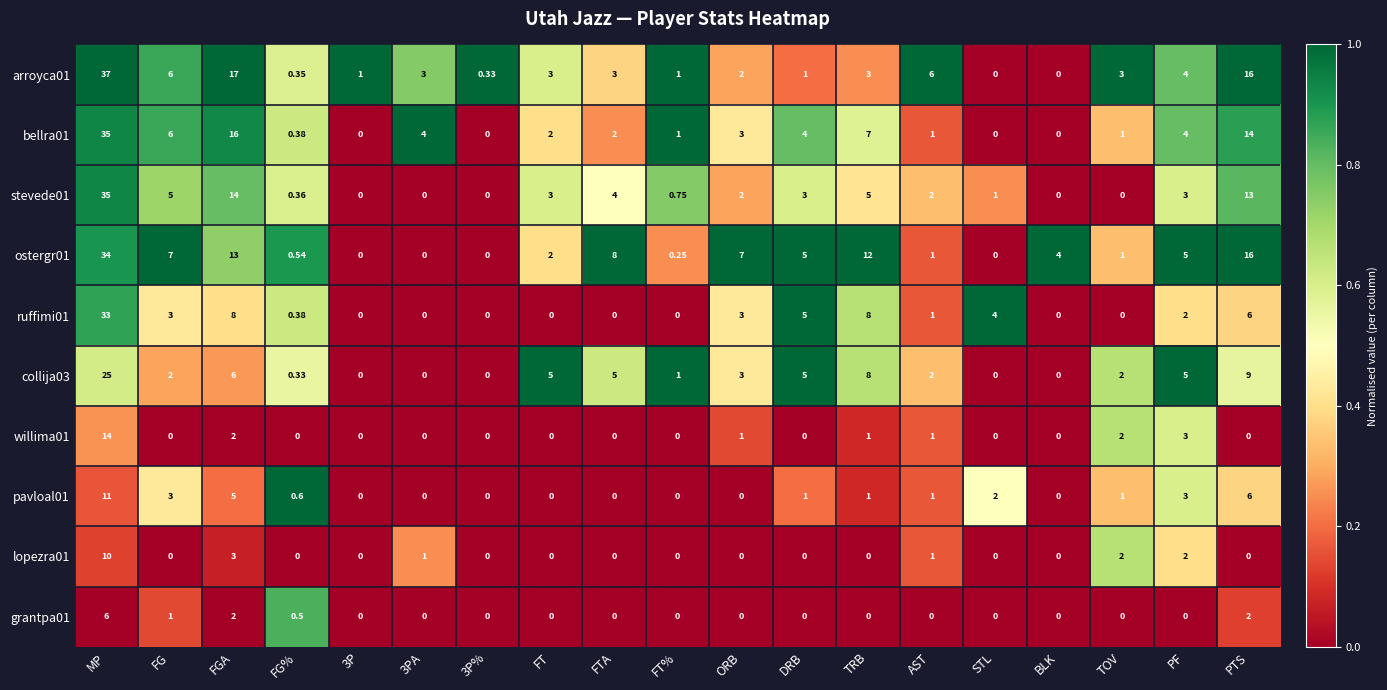

At which label is collija03 closest to 12?

PTS